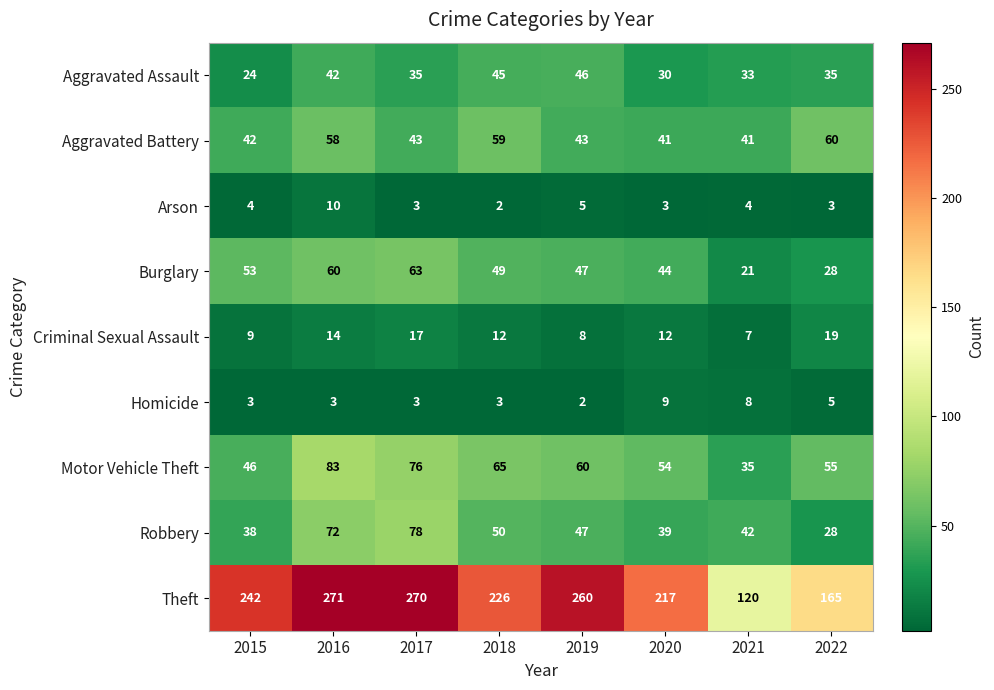

The Aggravated Assault series shows 35 at 2022. True or false?

True